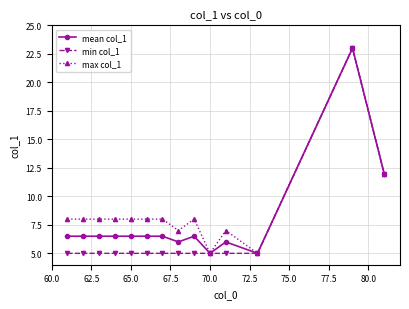

Does the chart have visible grid lines?

Yes